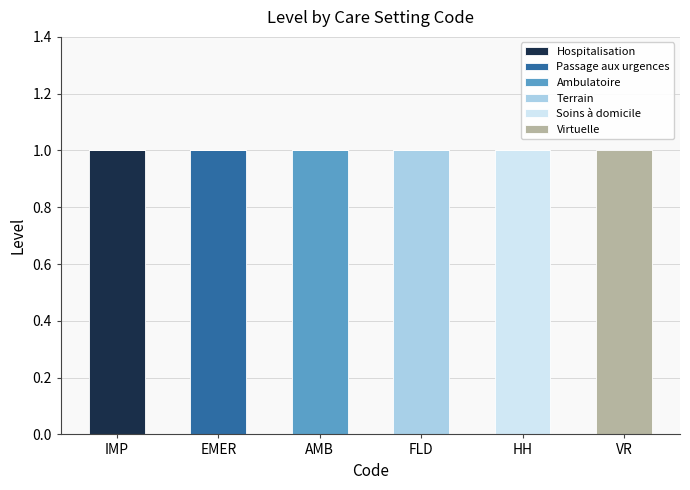

Which category has the highest value in the Hospitalisation series?

IMP